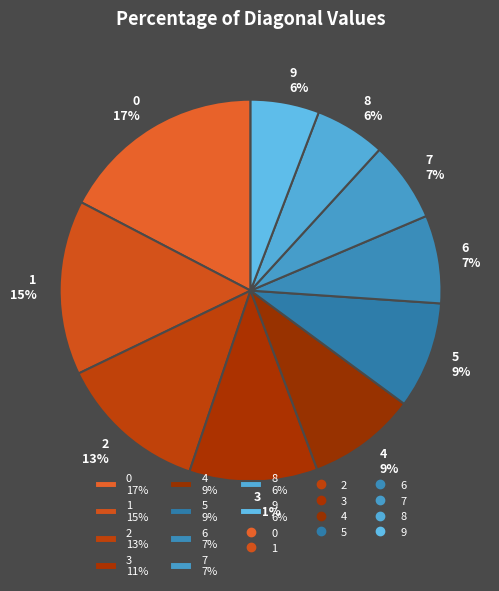

True or false: 5 accounts for 9% of the total.

True